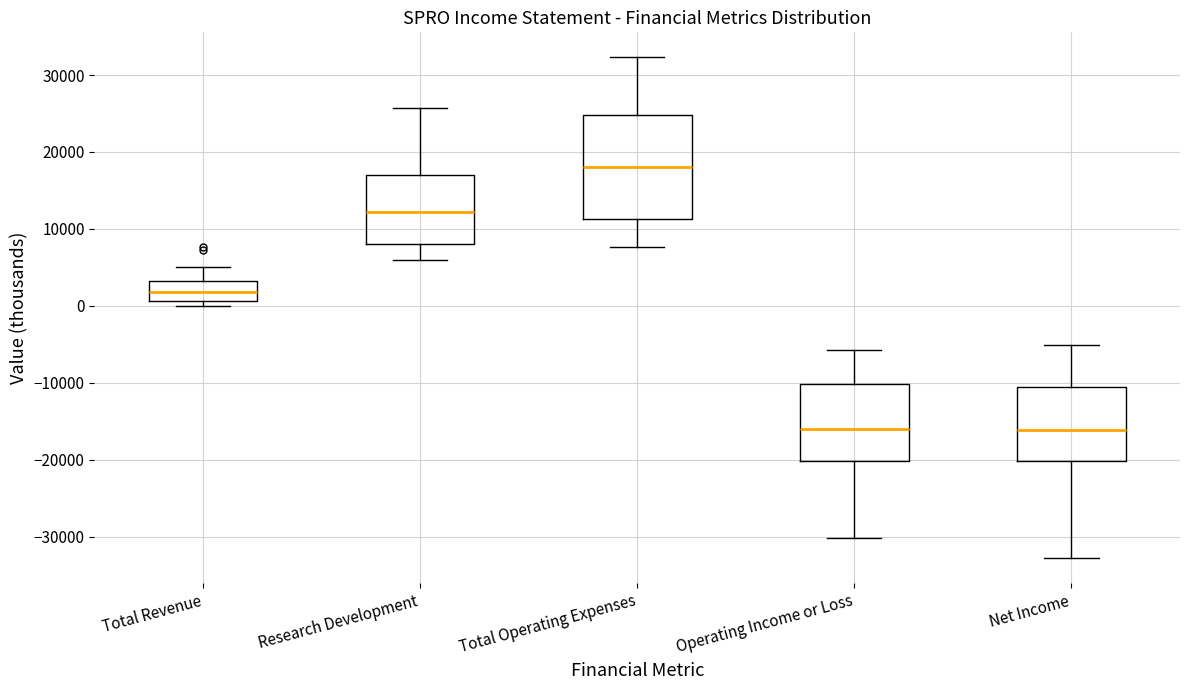

Which box is the tallest, from its lower edge to its upper edge?

Total Operating Expenses